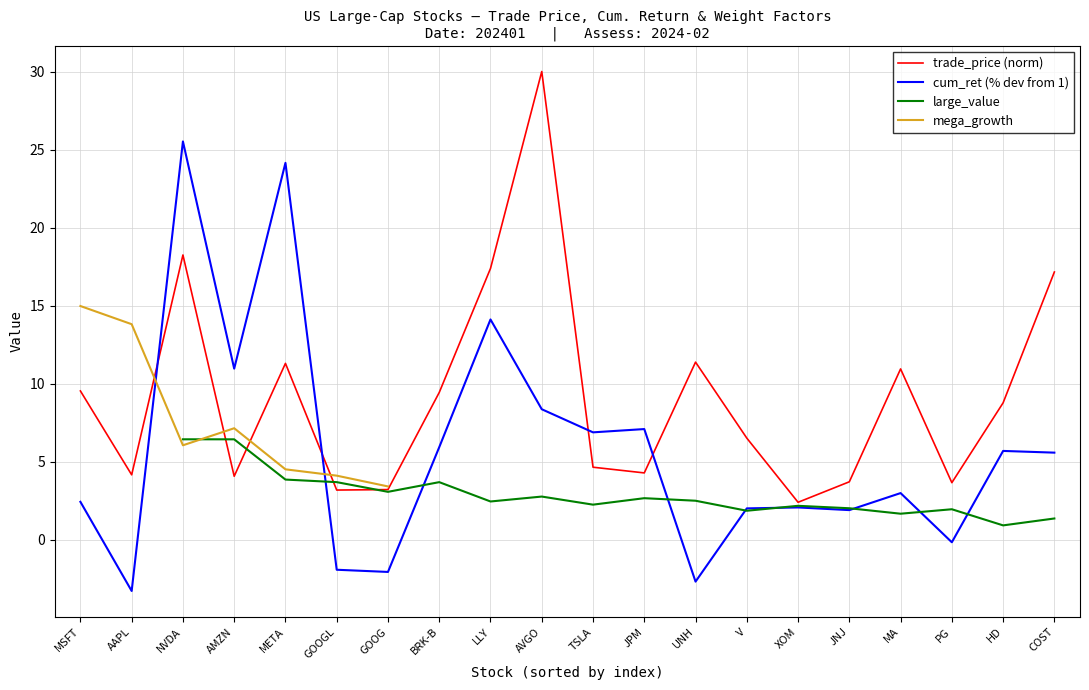

The cum_ret (% dev from 1) series shows 5.6 at COST. True or false?

True